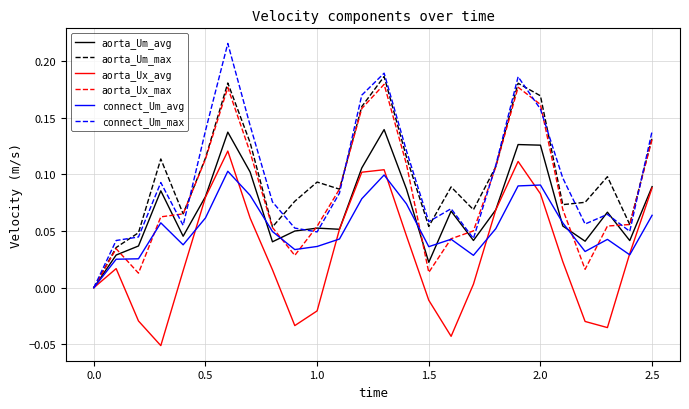

Which series has the largest range (max minus min)?

connect_Um_max